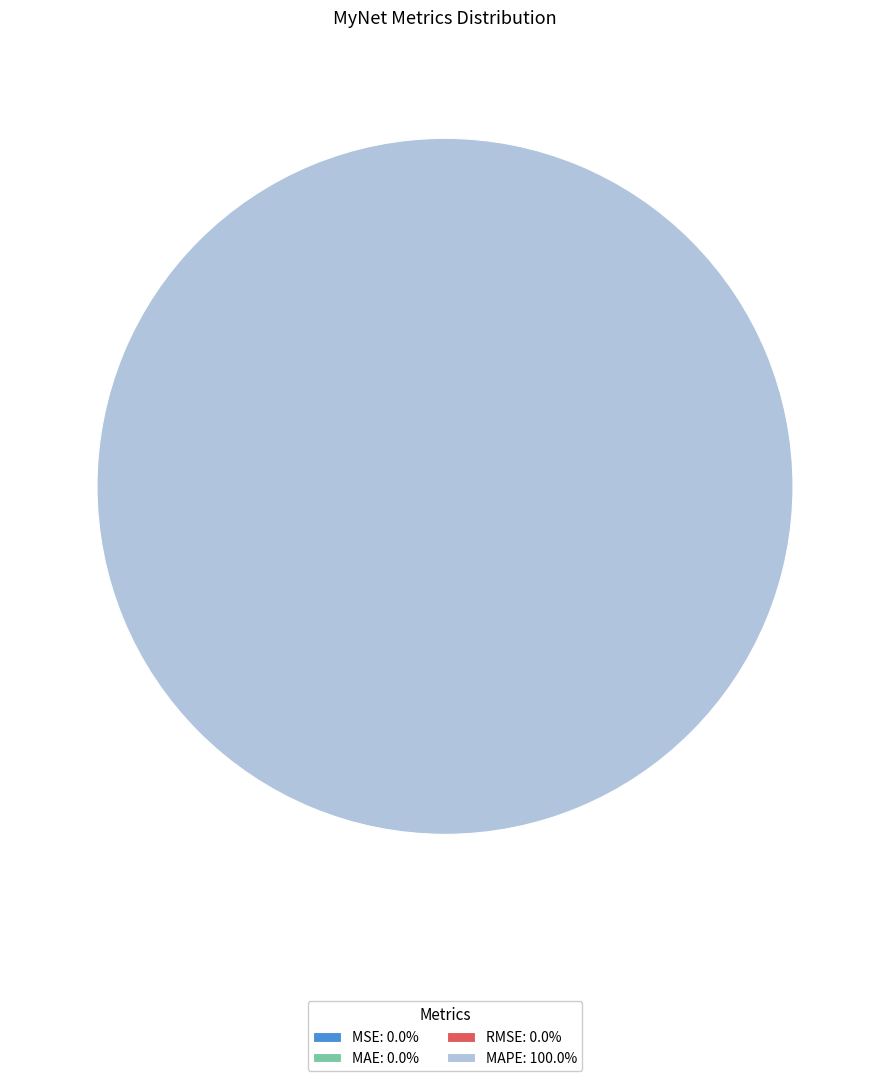

Does any single category account for the majority?

Yes